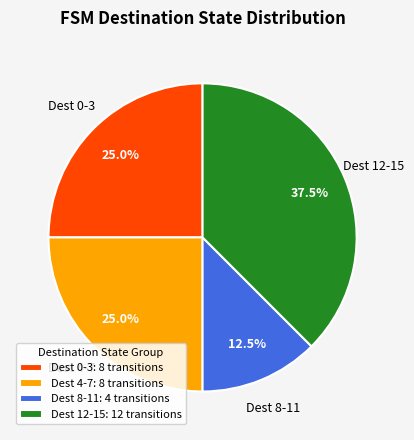

What is the total percentage of Dest 4-7: 8 transitions and Dest 8-11: 4 transitions?

37.5%